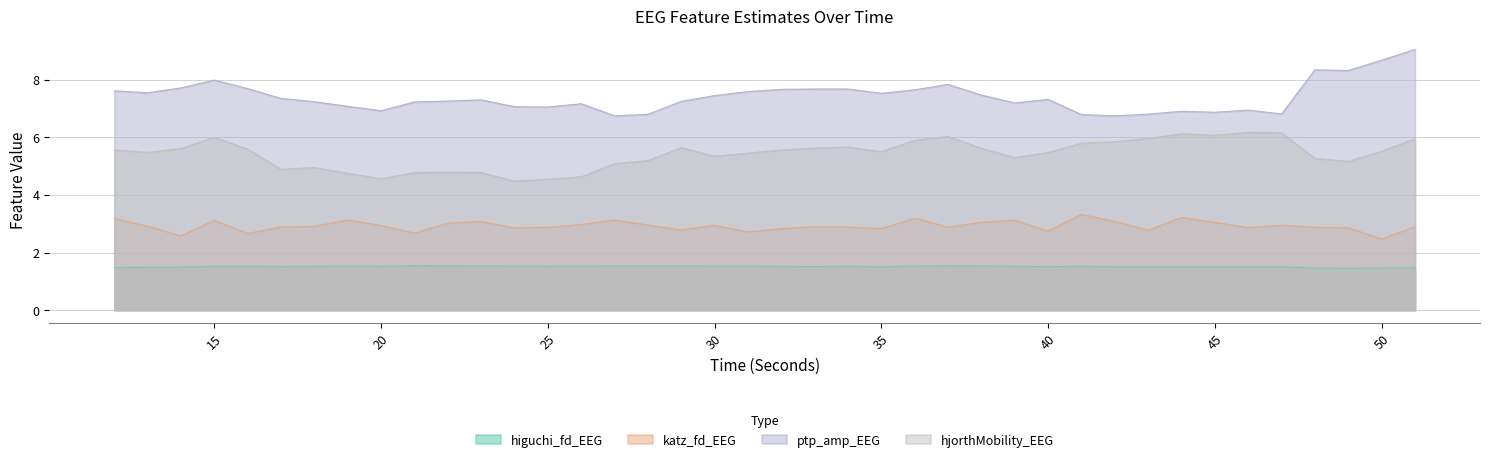

Which series has the widest spread of values?

ptp_amp_EEG